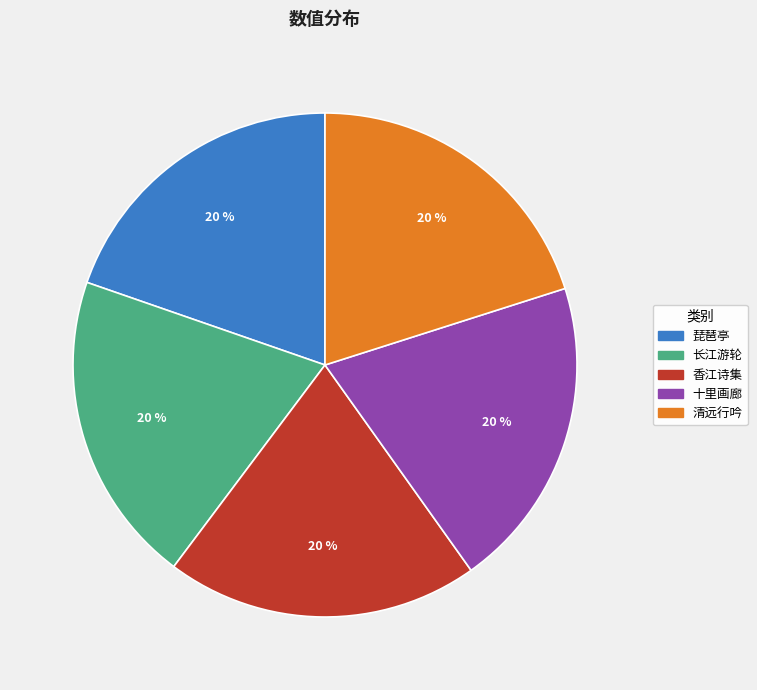

Is there any slice that represents more than half of the pie?

No